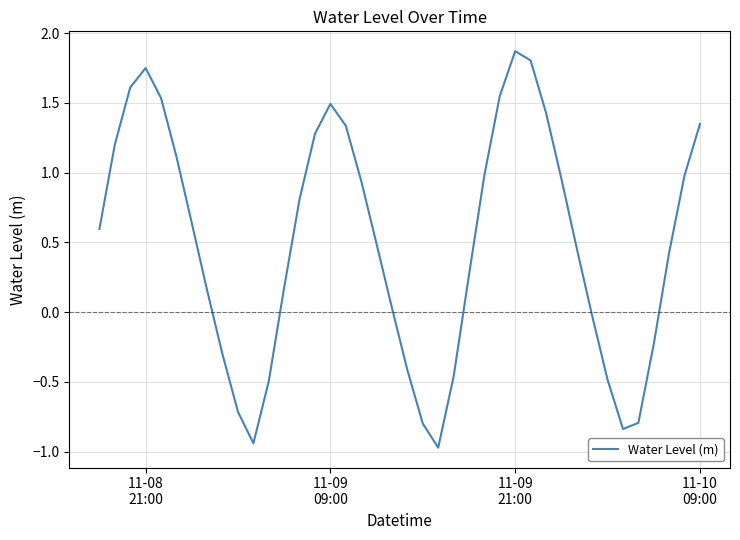

What is the minimum value shown in the chart?

-1.0